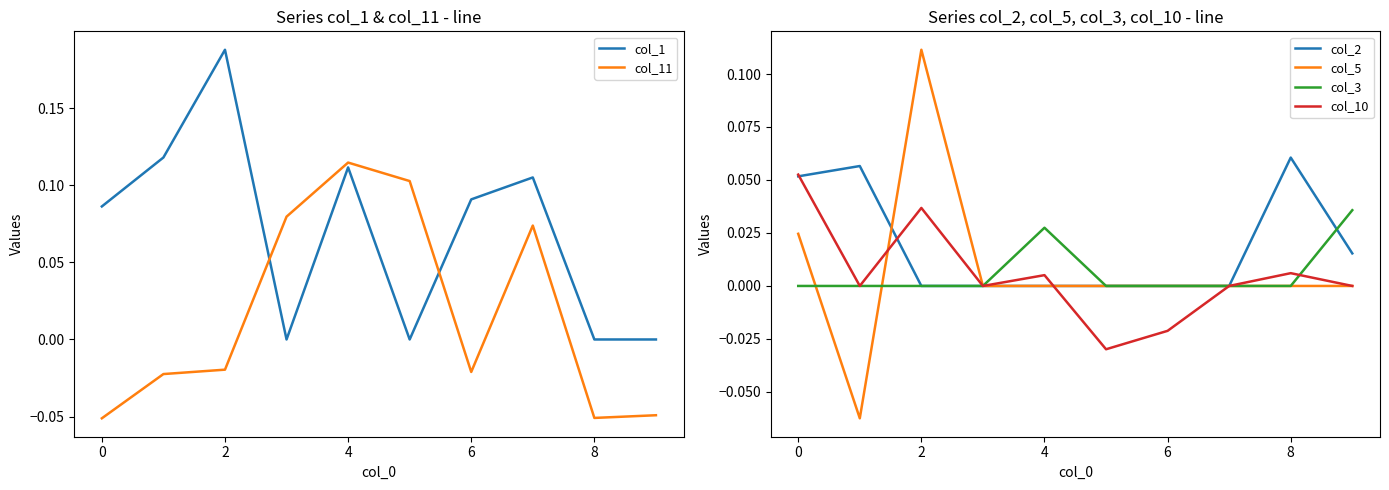

How many lines are shown in the chart?

6